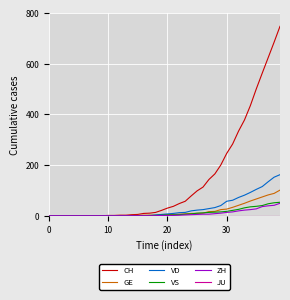

What is the maximum value for CH?

748